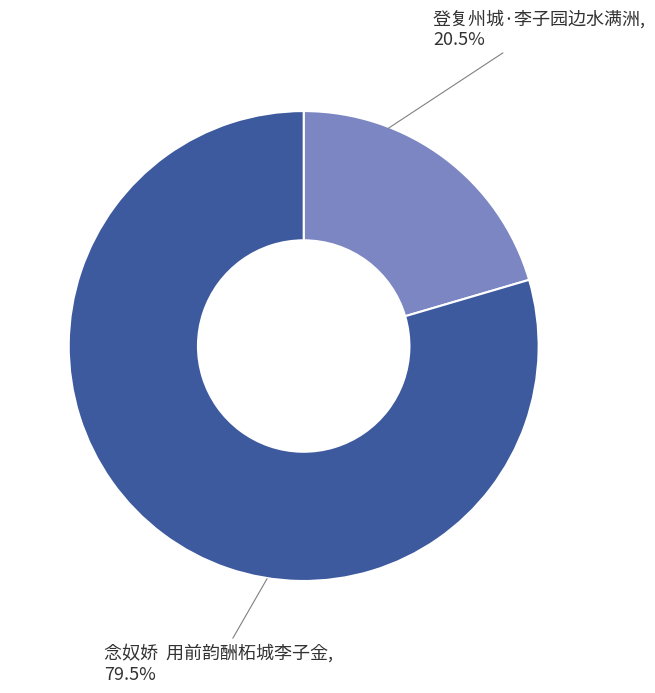

Which category has the smallest portion of the pie?

登复州城·李子园边水满洲